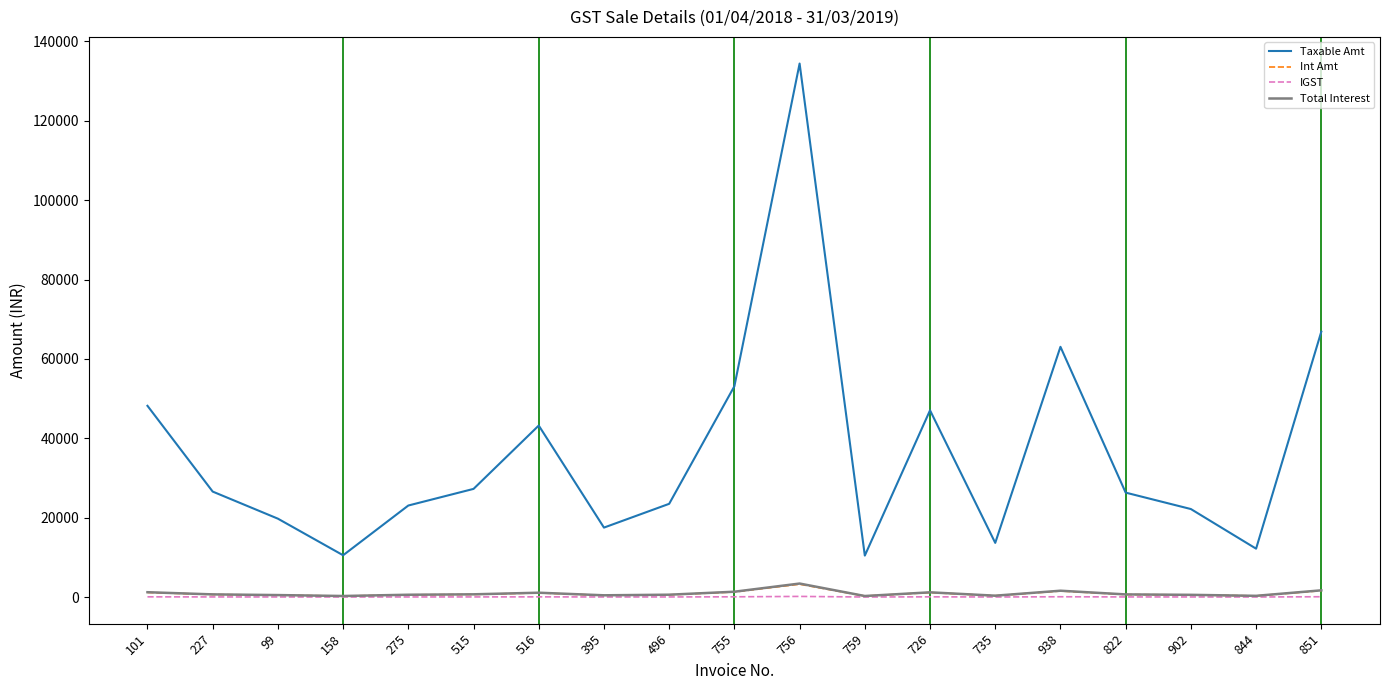

True or false: Taxable Amt and Total Interest intersect in this chart.

False